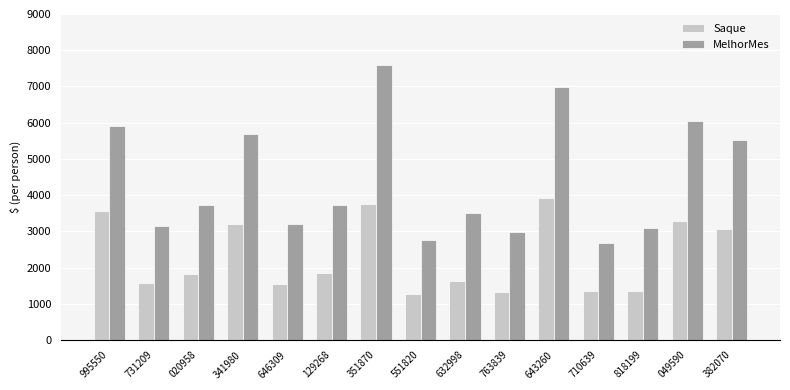

Are the bars horizontal?

No